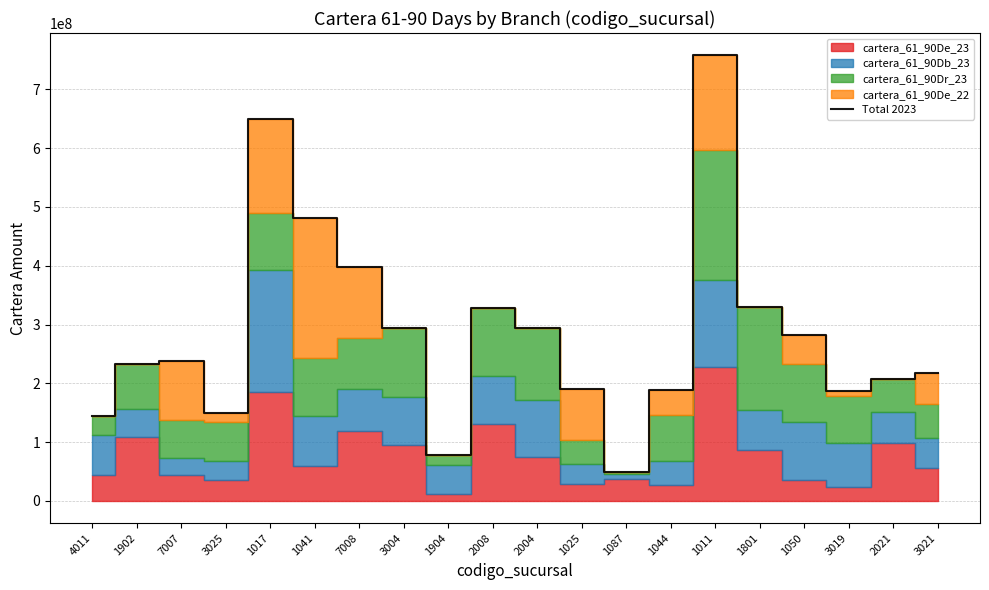

Reading right to left, what are all the values shown in this chart?

3021=216712532.8	2021=206795471.0	3019=186374628.2	1050=282993359.7	1801=329325713.3	1011=757910256.9	1044=188612093.6	1087=49246114.8	1025=190037608.9	2004=294758342.6	2008=328261599.6	1904=77211116.4	3004=294130830.8	7008=398603969.4	1041=481939234.4	1017=649787240.5	3025=149518702.8	7007=237979860.6	1902=233294870.1	4011=144866073.6